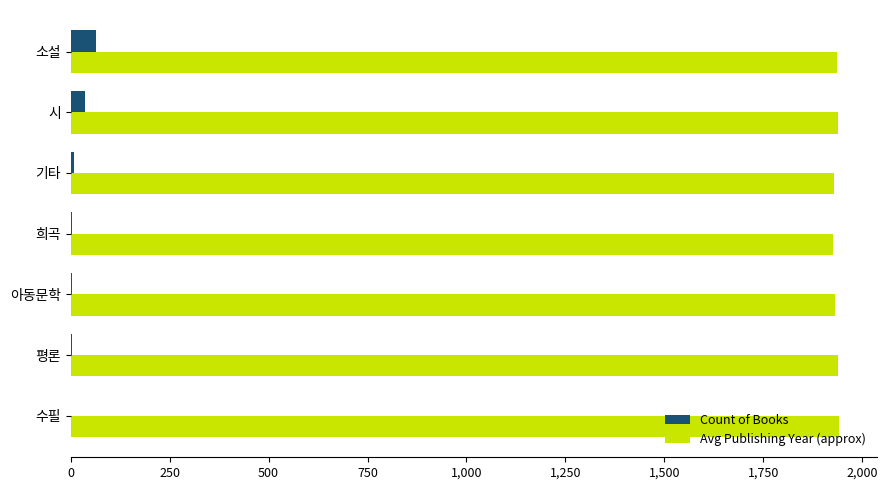

Is the value of Count of Books at 소설 greater than the value of Avg Publishing Year (approx) at 시?

No